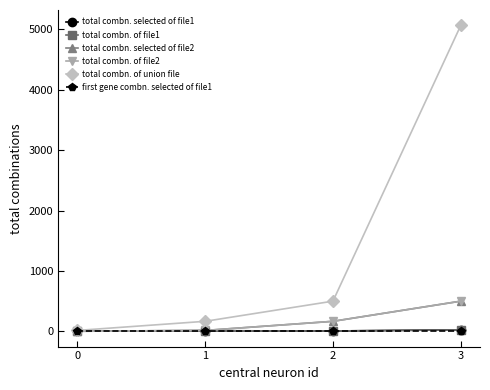

Reading left to right, list all the values displayed in this chart.

total combn. selected of file1: 0=9	1=12	2=8	3=27
total combn. of file1: 0=9	1=12	2=8	3=27
total combn. selected of file2: 0=3	1=17	2=168	3=502
total combn. of file2: 0=3	1=17	2=168	3=502
total combn. of union file: 0=17	1=168	2=502	3=5069
first gene combn. selected of file1: 0=4	1=4	2=4	3=4